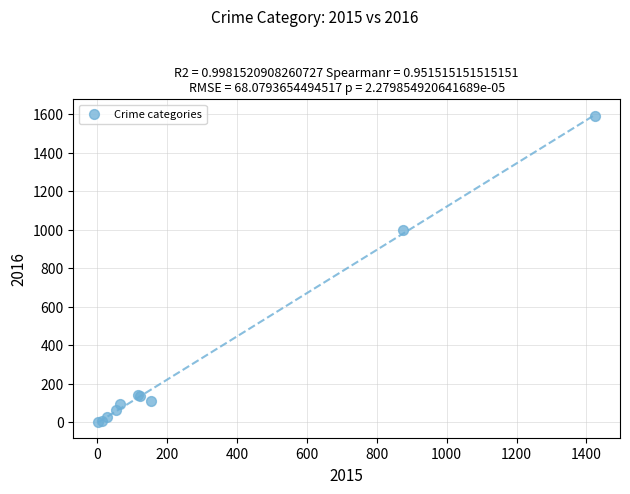

What Y value in the scatter plot is closest to 795?

999